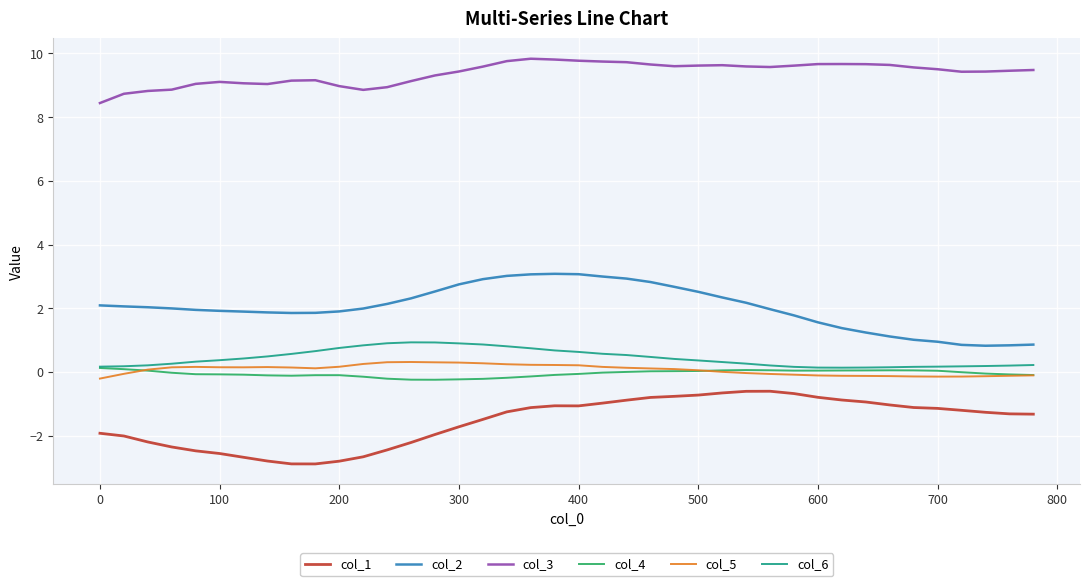

What are all the series names shown in the legend?

col_1, col_2, col_3, col_4, col_5, col_6